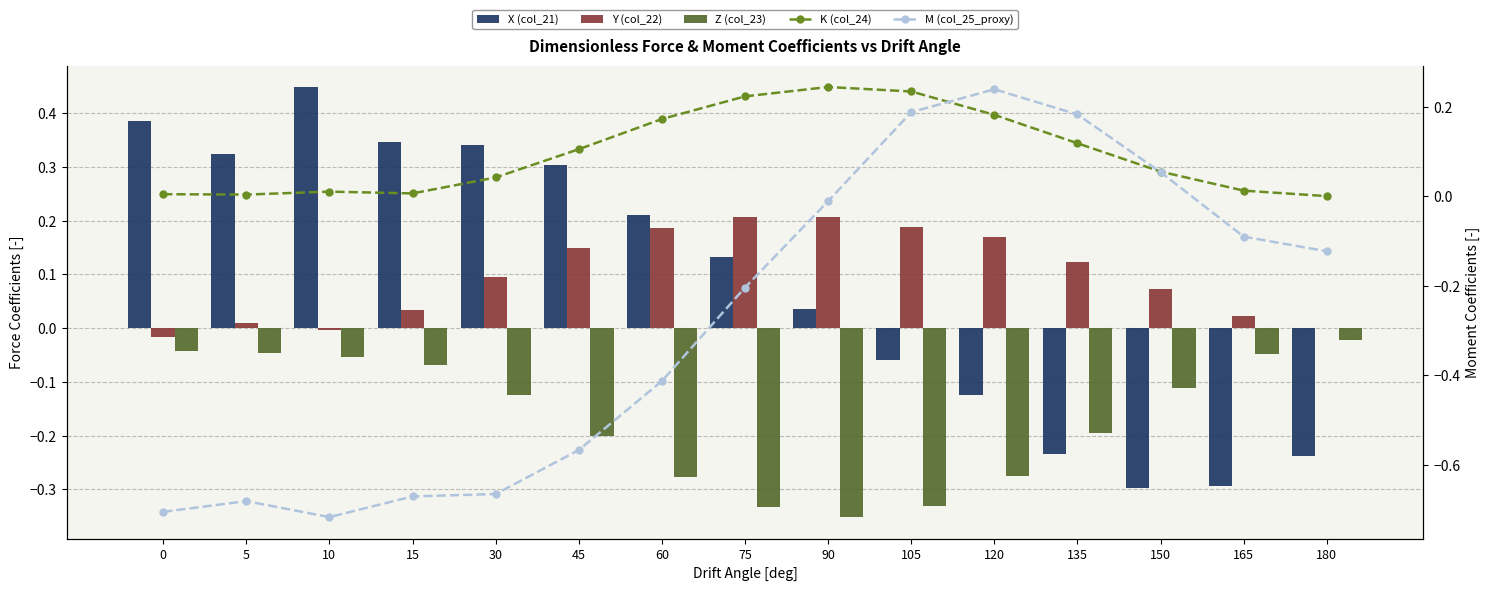

What is the difference between the second highest and minimum values in the Y (col_22) series?

0.2